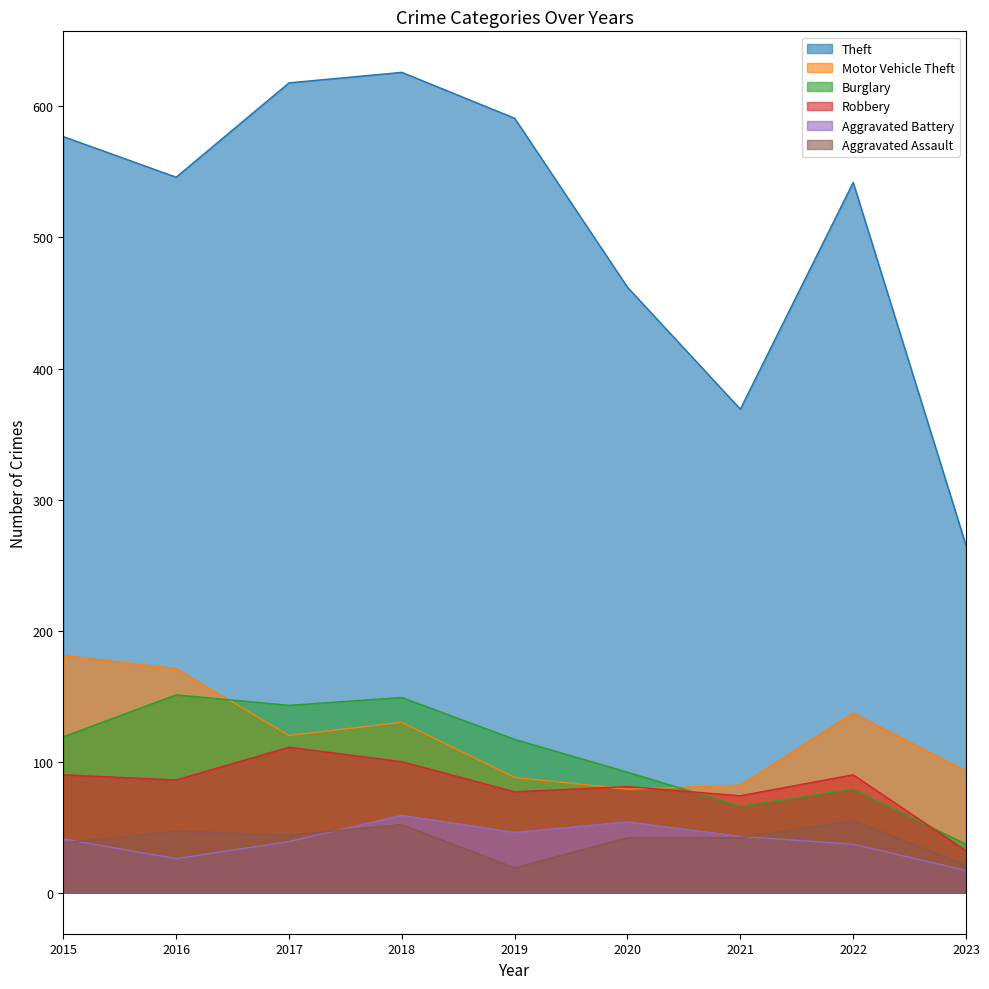

What is the approximate value of Theft at 2016, to the nearest 10?

550